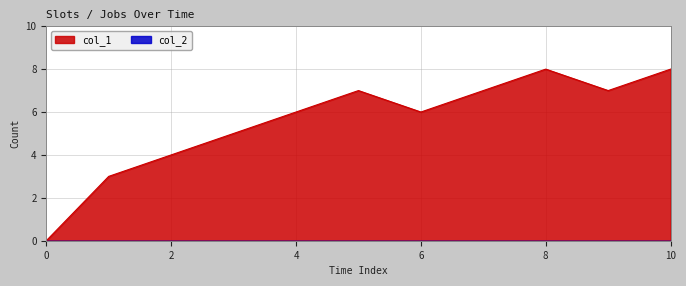

What is the sum of all values?

61